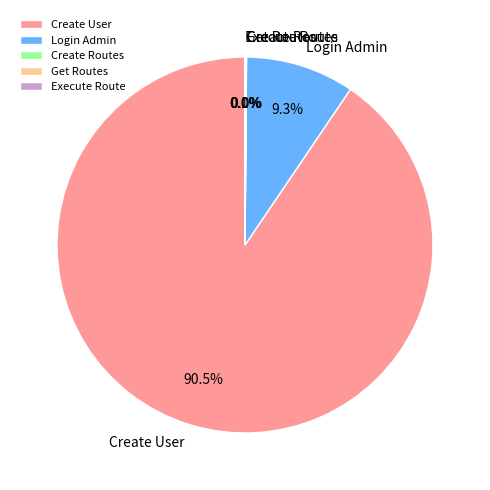

Which slice is the largest?

Create User